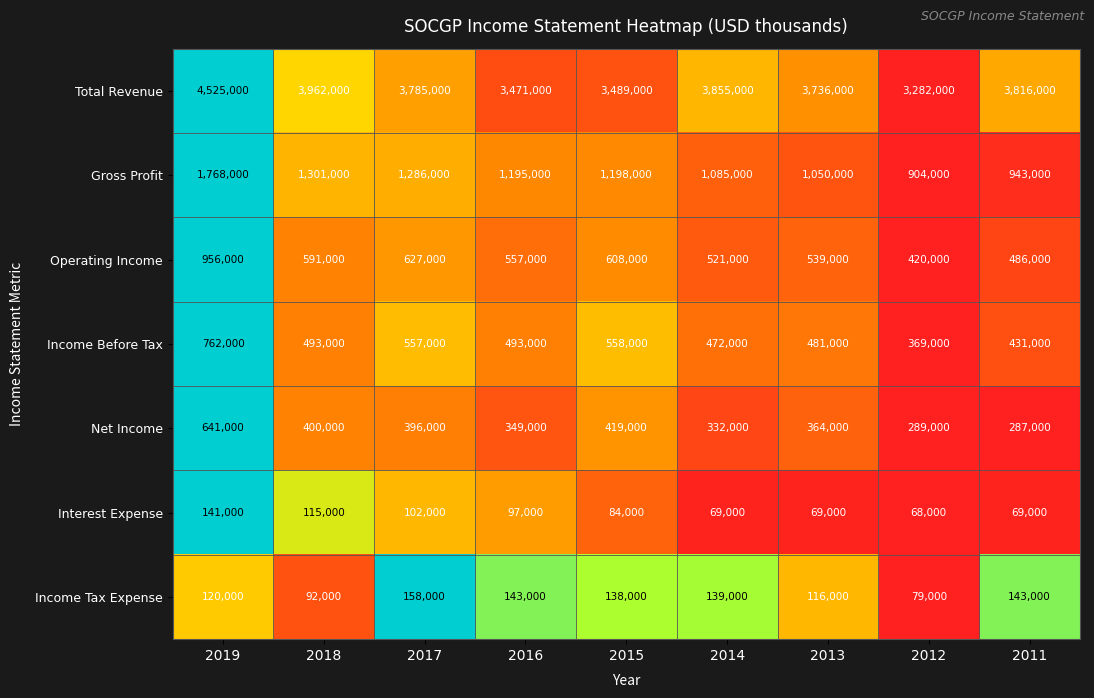

What is the difference between the Gross Profit values at 2017 and 2019?

482000